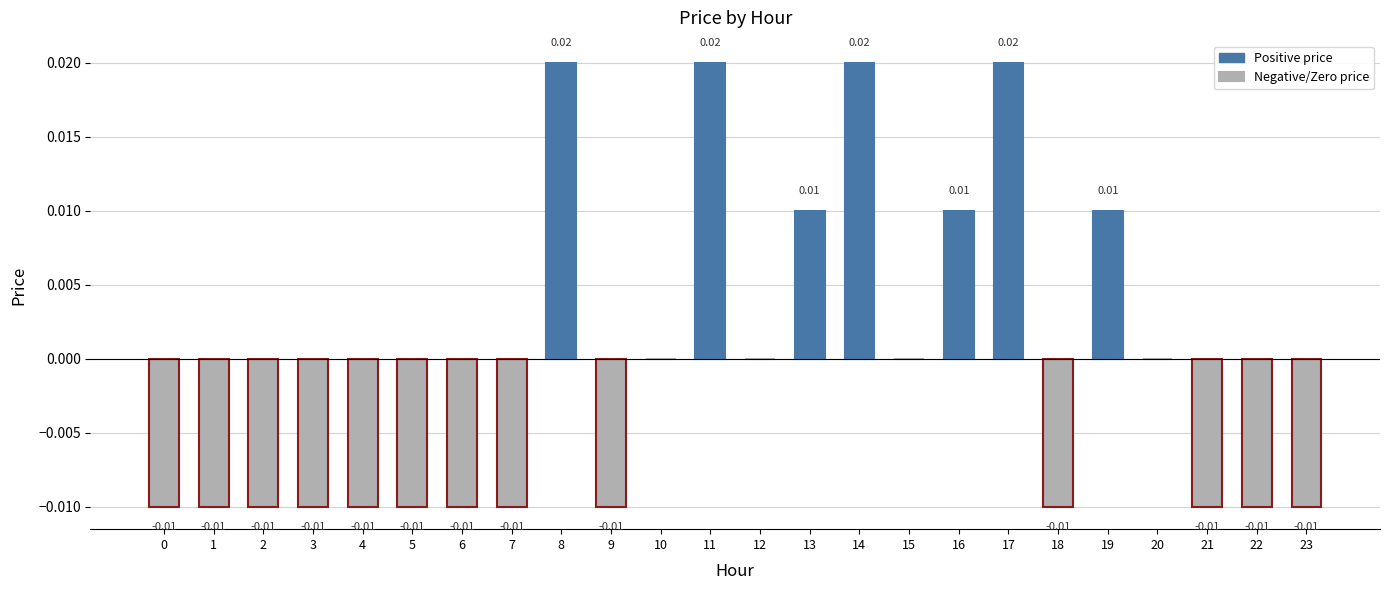

Between 19 and 6, which is larger?

19